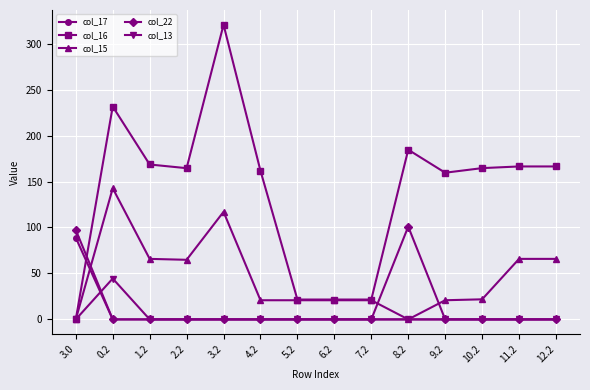

The col_17 series shows 62.0 at 9.2. True or false?

False